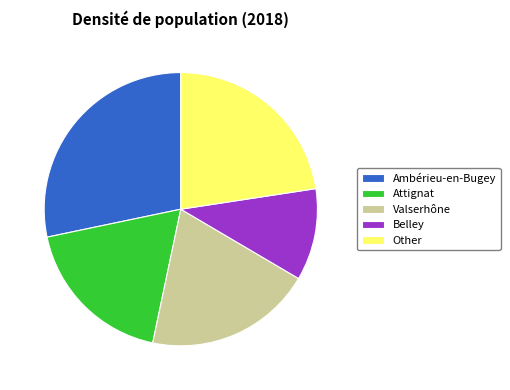

Which has a higher value, Ambérieu-en-Bugey or Other?

Ambérieu-en-Bugey